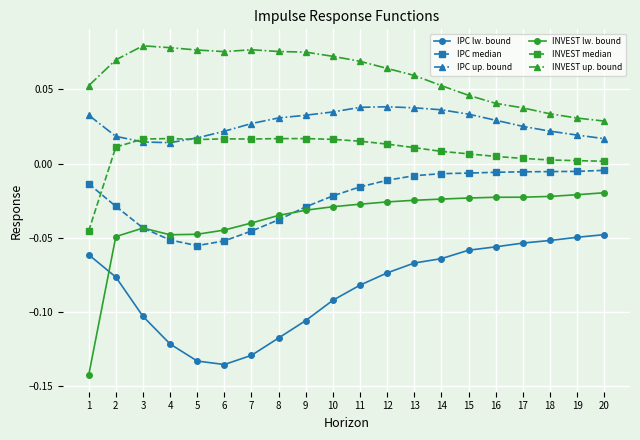

Is the value of IPC lw. bound at 3 greater than the value of INVEST lw. bound at 16?

No